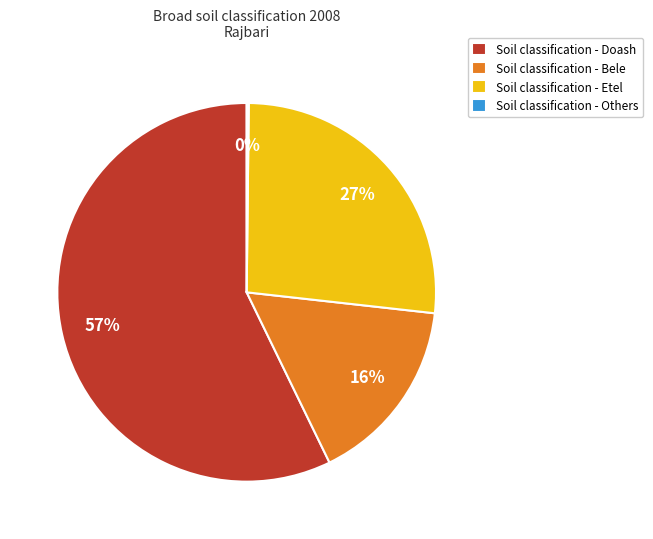

Which category has the biggest portion of the pie?

Soil classification - Doash